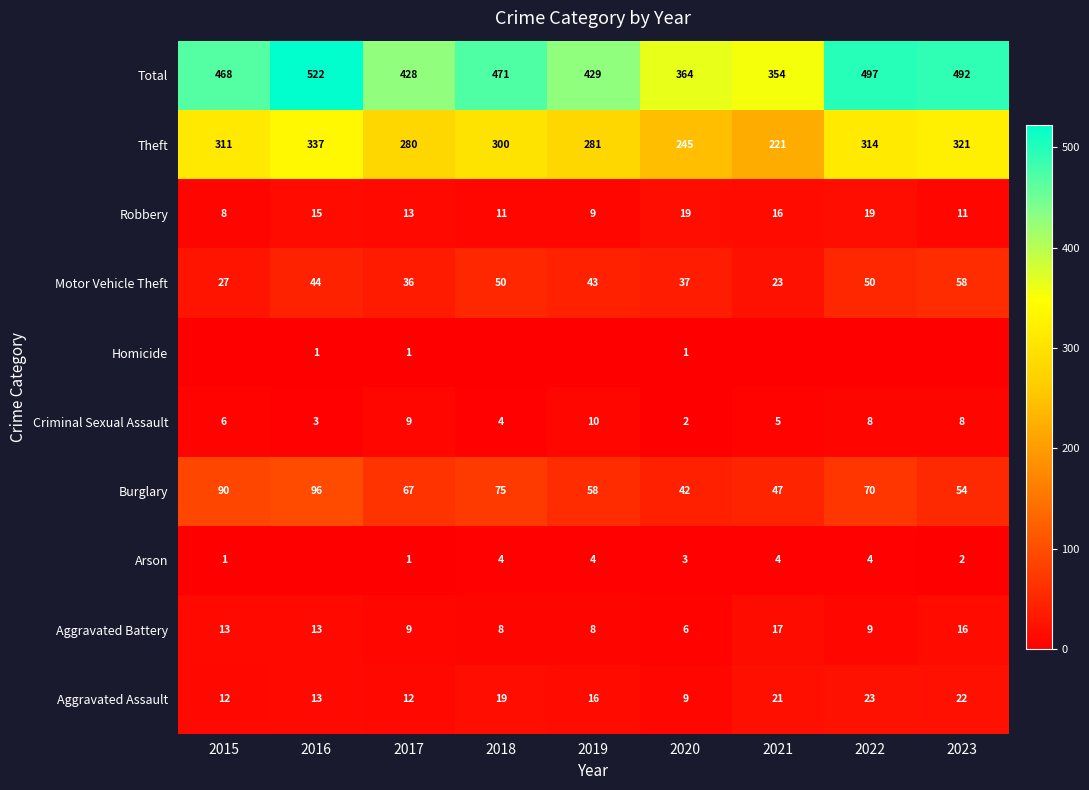

True or false: Arson has a value of 4 at 2021.

True